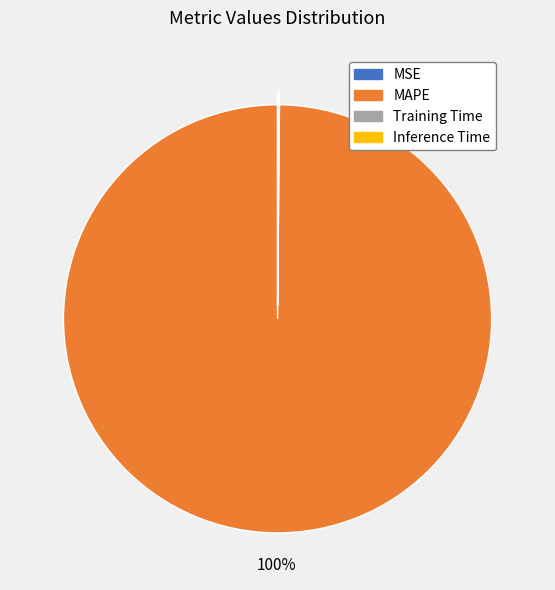

What is the largest slice in the pie chart?

MAPE